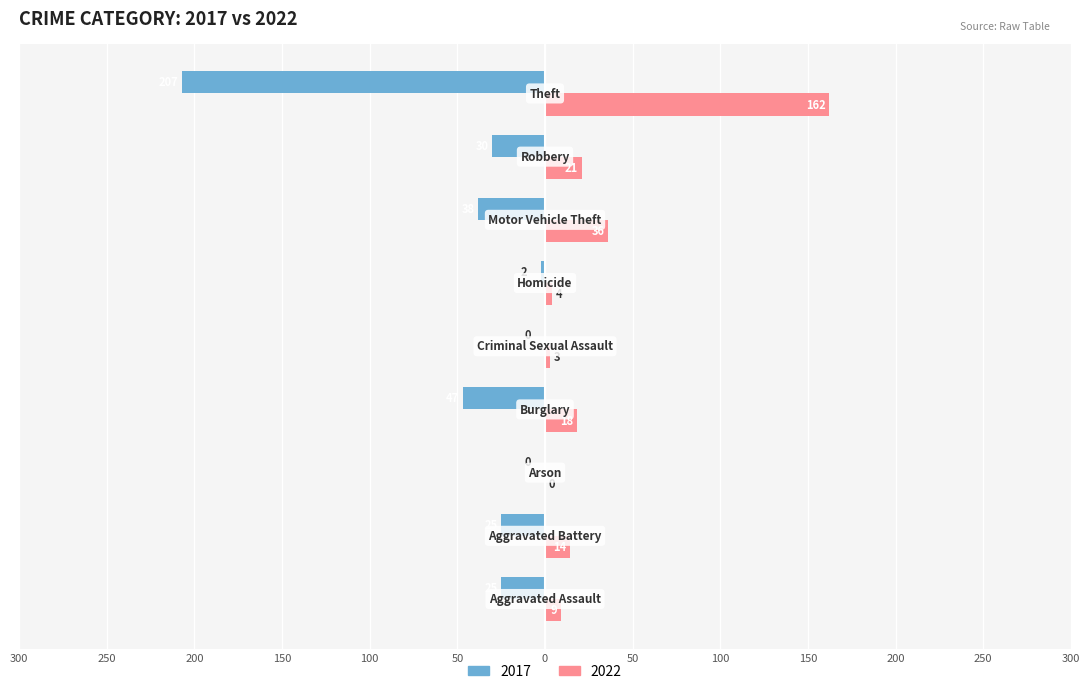

Reading left to right, what are all the values shown in this chart?

2017: -25	-25	0	-47	0	-2	-38	-30	-207
2022: 9	14	0	18	3	4	36	21	162